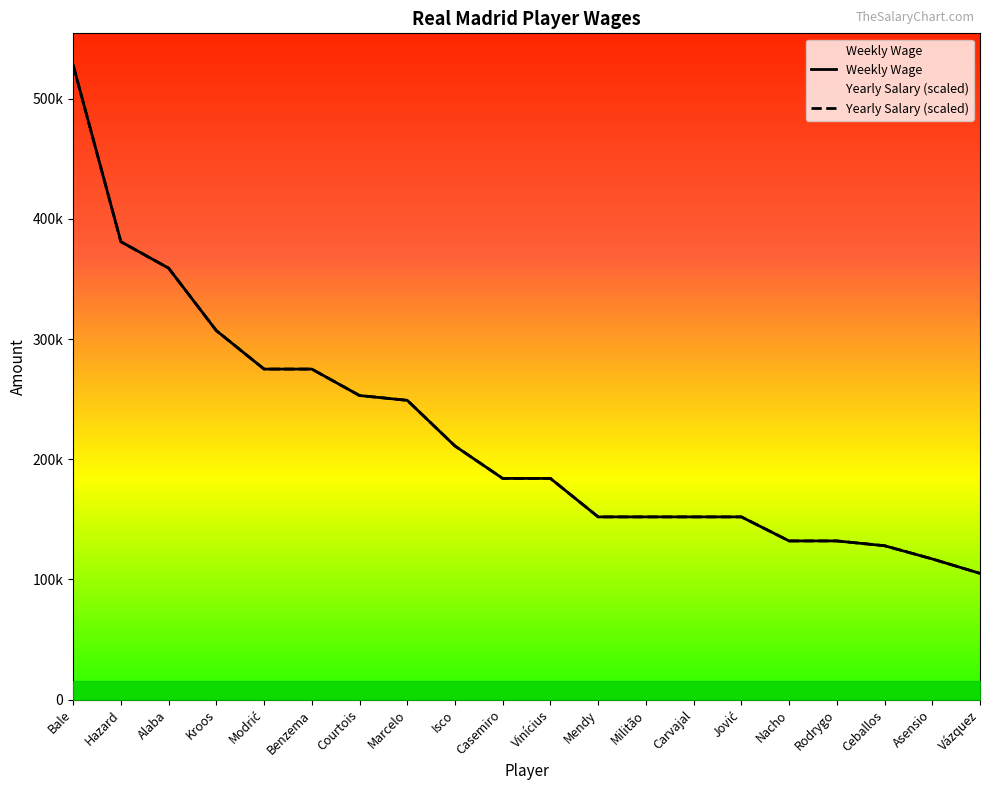

What is the label of the 20th point from the left?

Vázquez